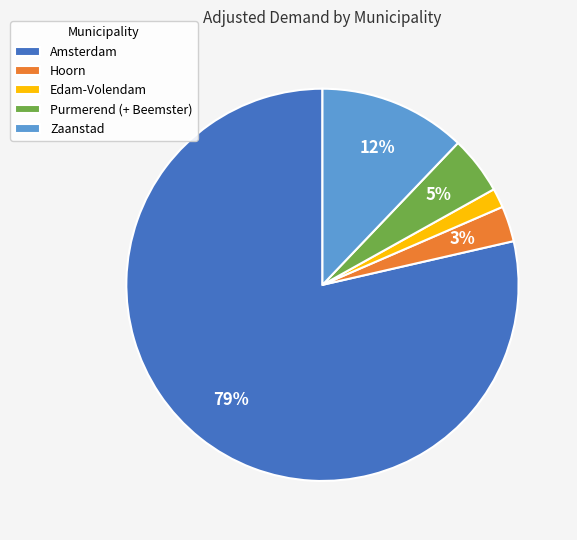

How many segments does this pie chart have?

5